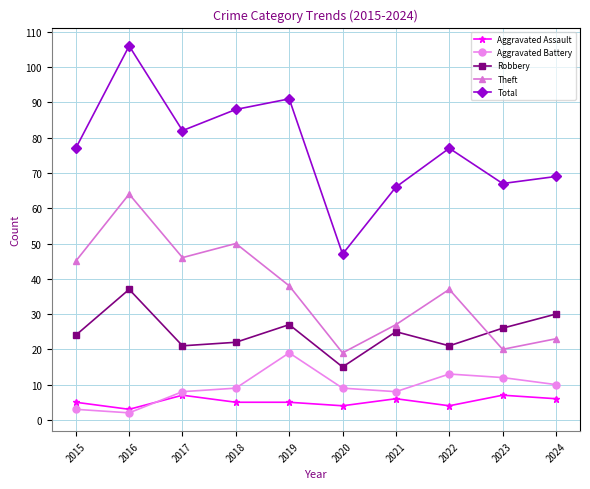

How many categories are shown in the chart?

10